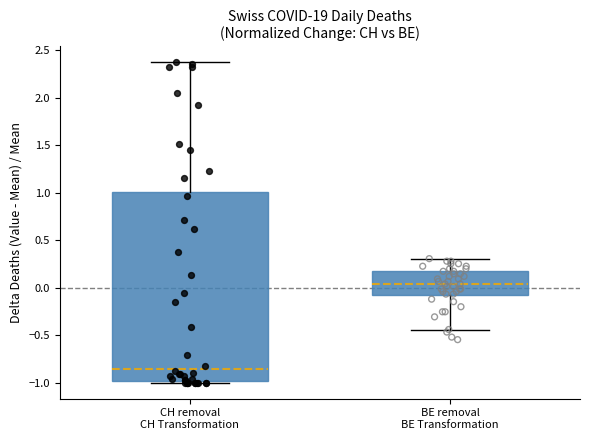

Where is the lower edge of the box for BE removal BE Transformation on the y-axis? The values are not printed on the chart, so give them approximately, as read against the axis.

-0.10